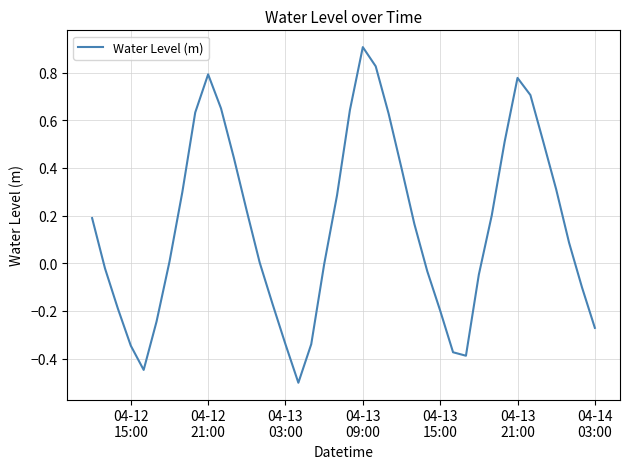

What is the maximum value shown in the chart?

0.9